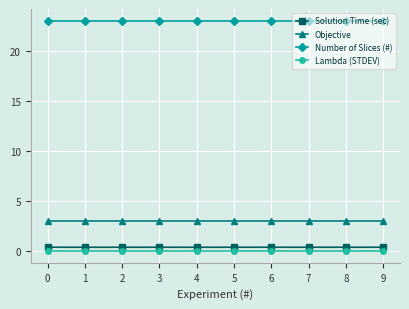

Rank the series at 7 from lowest to highest value.

Lambda (STDEV), Solution Time (sec), Objective, Number of Slices (#)